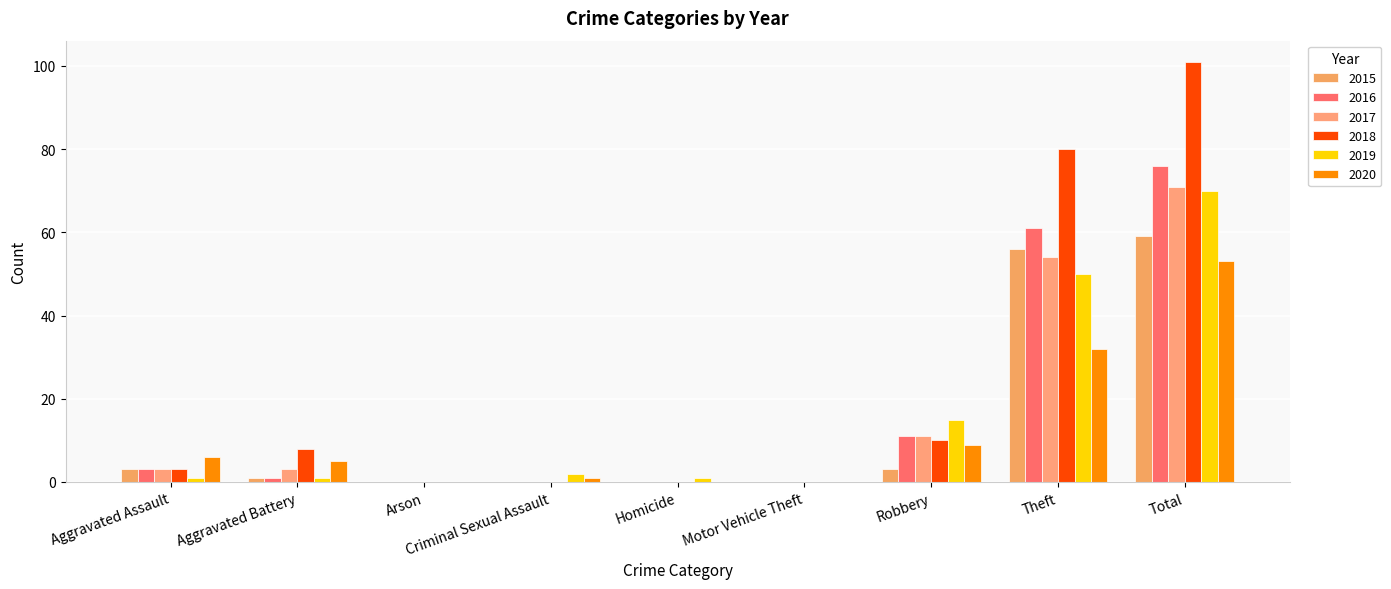

How many groups of bars are there?

9